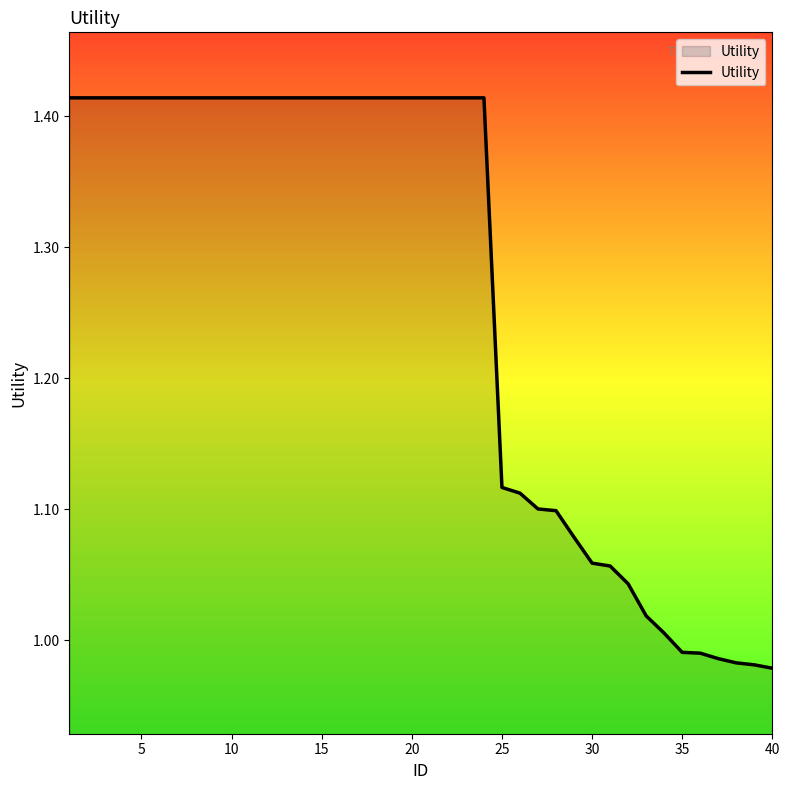

Does the chart display data point markers on the line(s)?

No